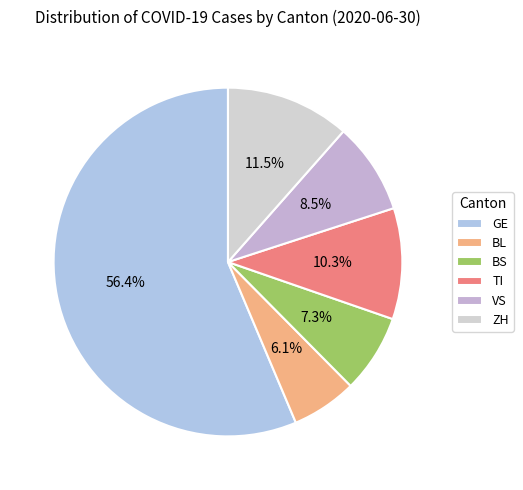

Which category has the biggest portion of the pie?

GE